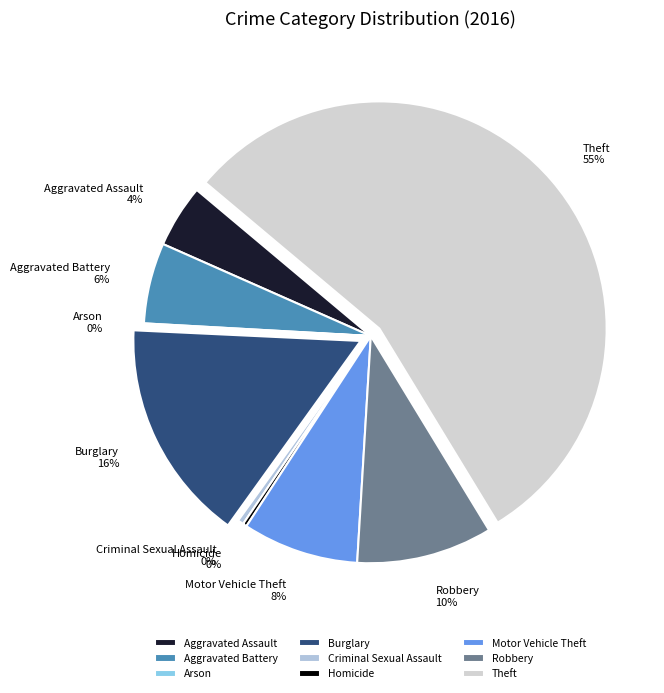

Which has a higher value, Aggravated Battery or Aggravated Assault?

Aggravated Battery